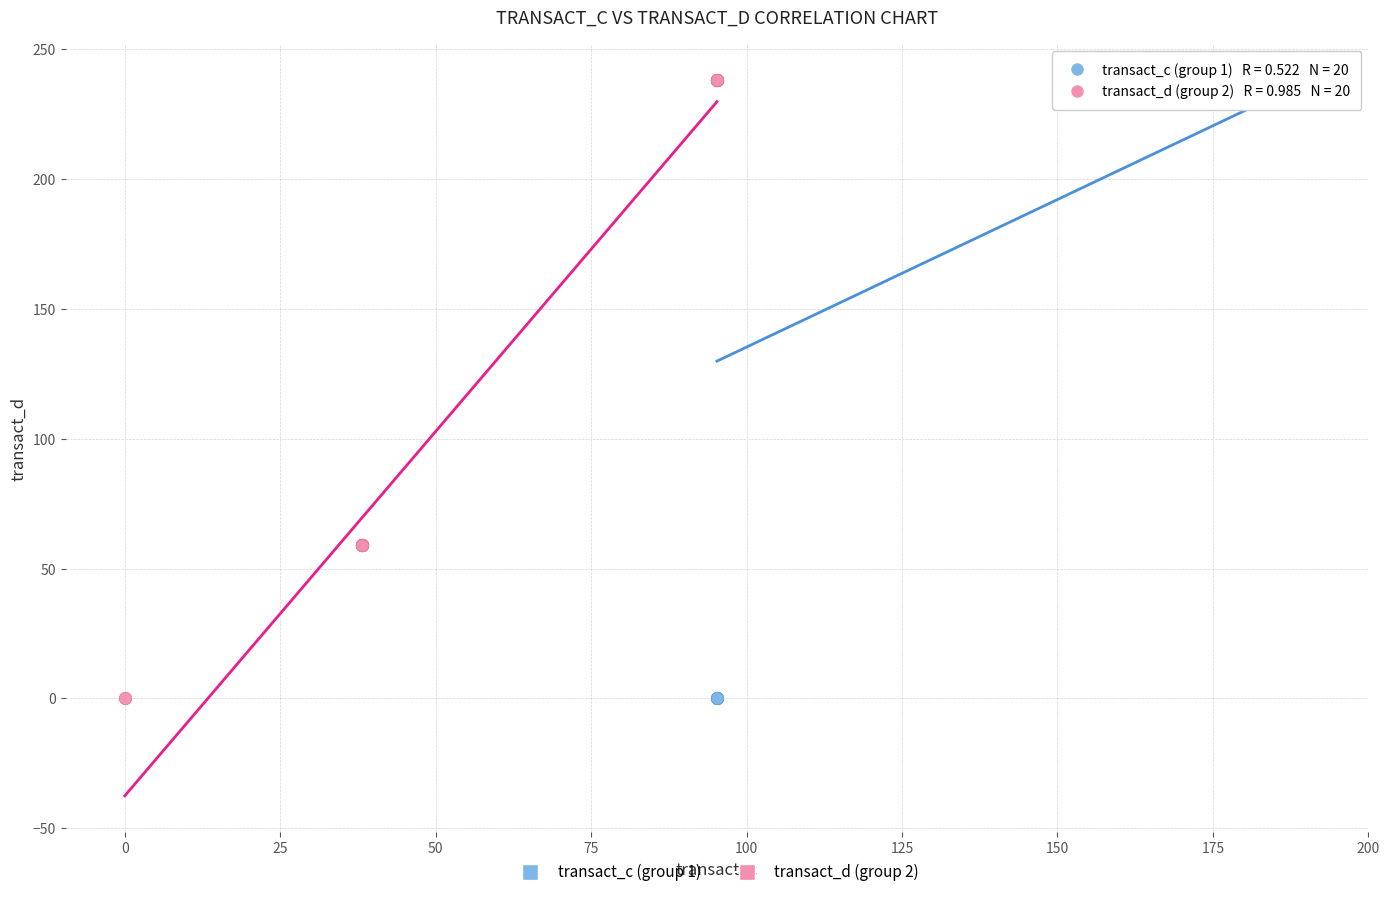

What are all the series names shown in the legend?

transact_c (group 1), transact_d (group 2)